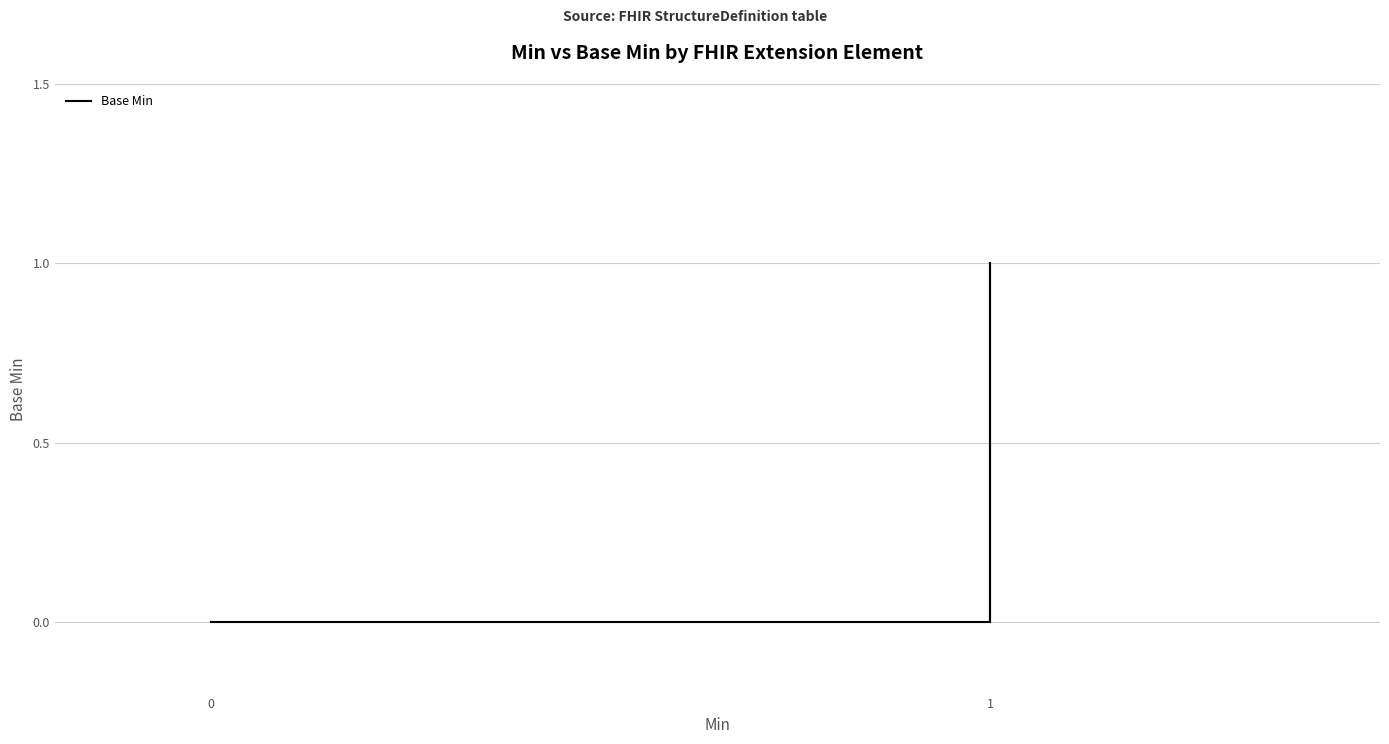

Count the number of values greater than 0.

1